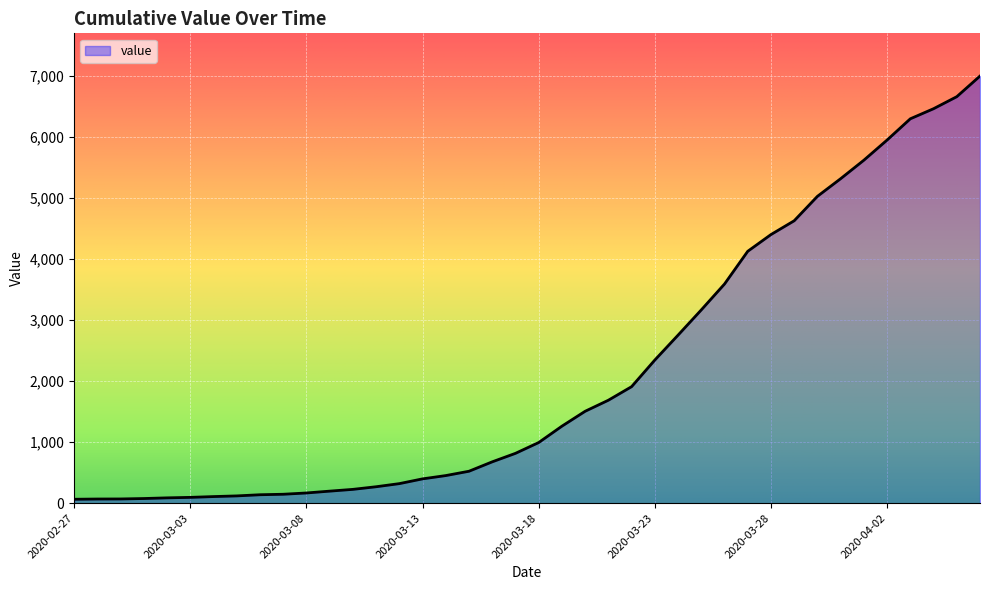

What is the maximum value shown in the chart?

6995